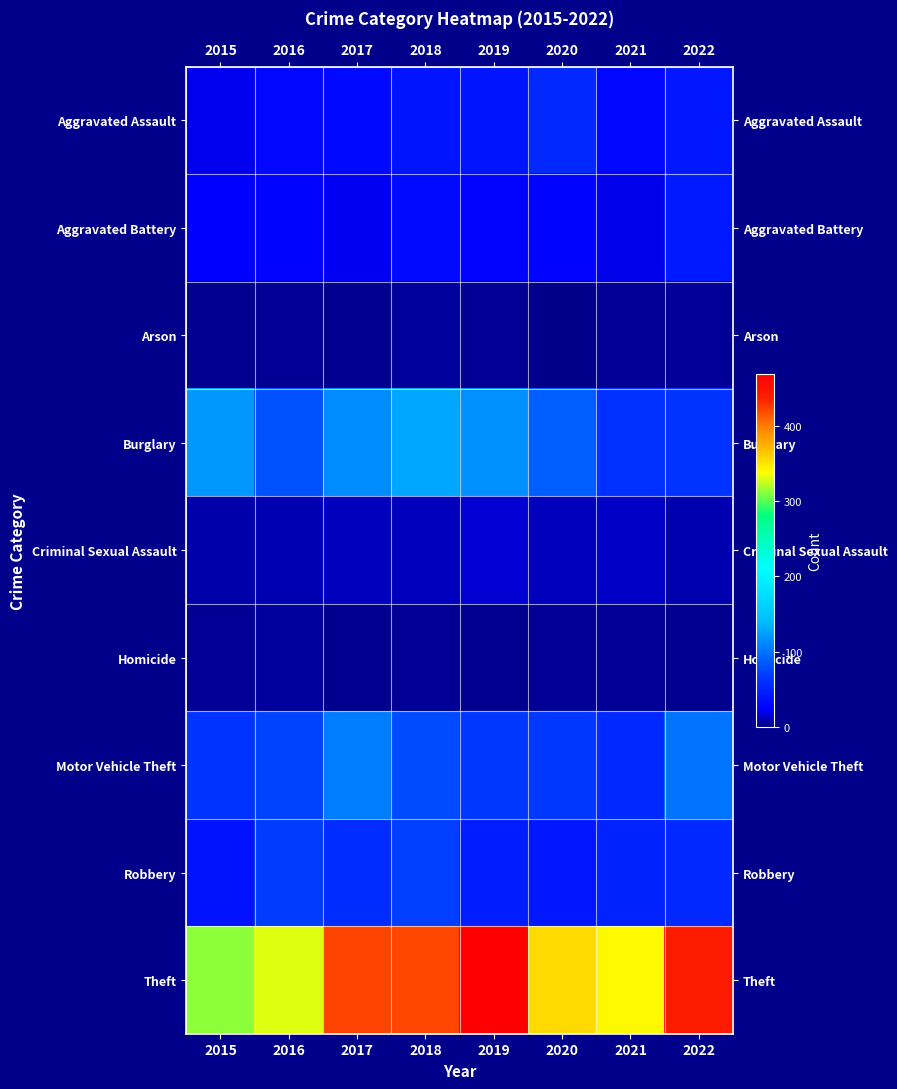

How many distinct data groups are displayed?

9